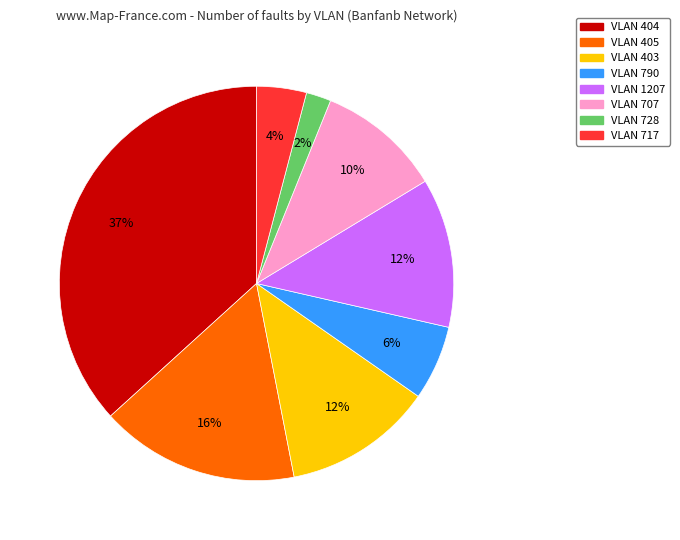

What is the largest slice in the pie chart?

VLAN 404